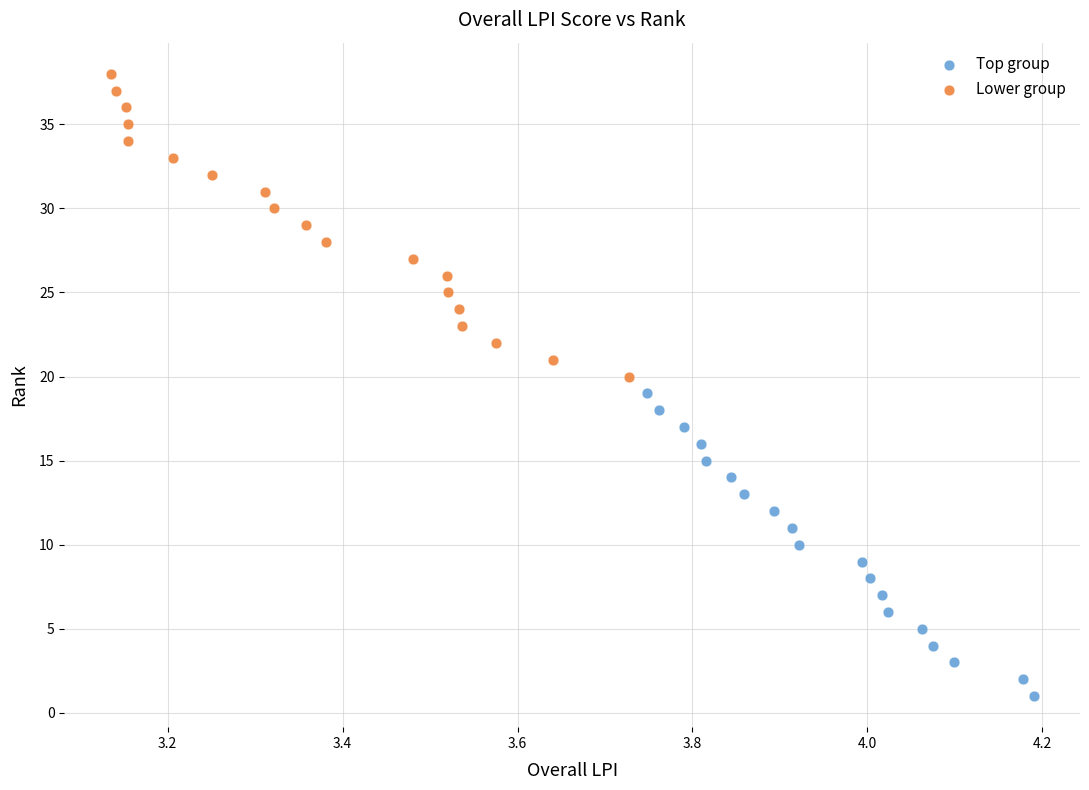

Which series contains the highest Y value?

Lower group